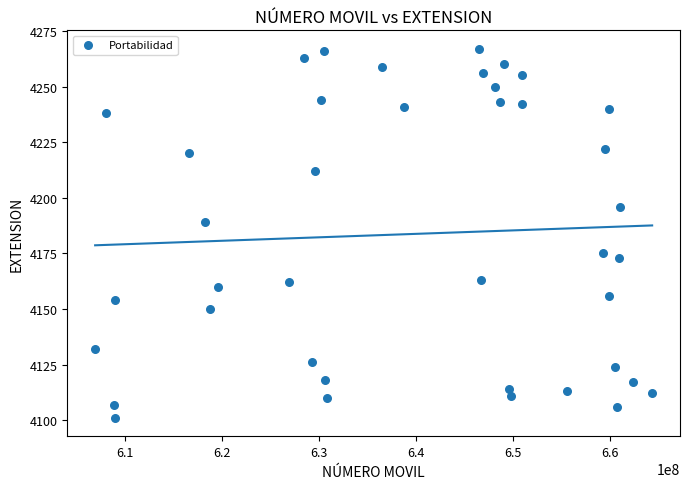

What is the range of Y values (max minus min)?

166